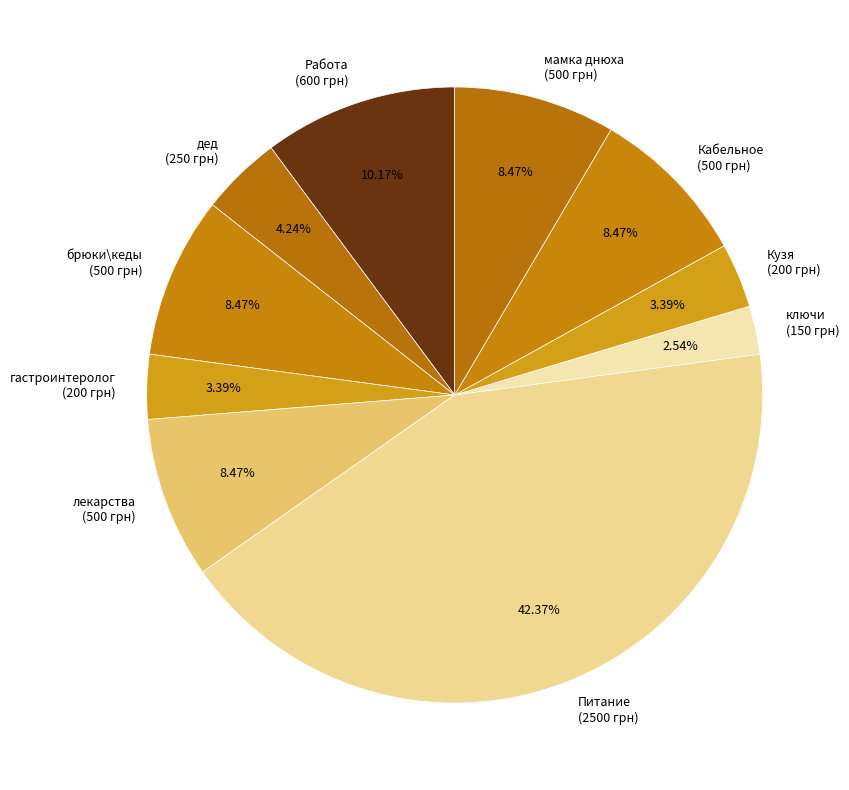

Is лекарства the majority of the pie?

No